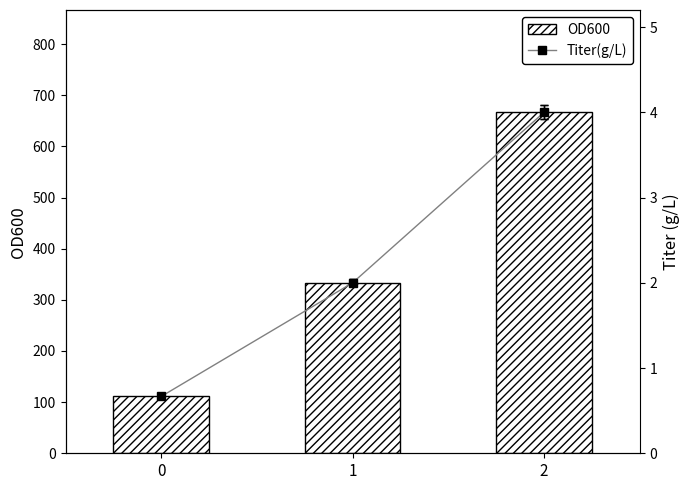

At 2, list the series in order from smallest to largest.

Titer(g/L), OD600